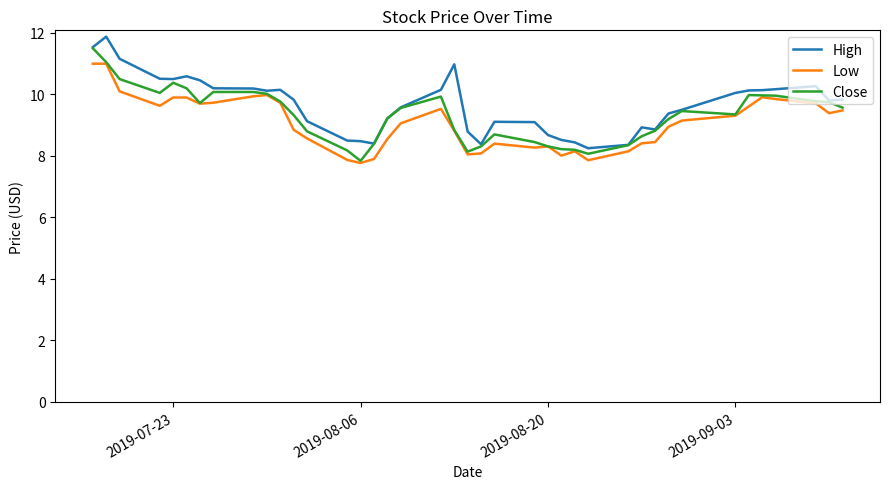

What are all the series names shown in the legend?

High, Low, Close